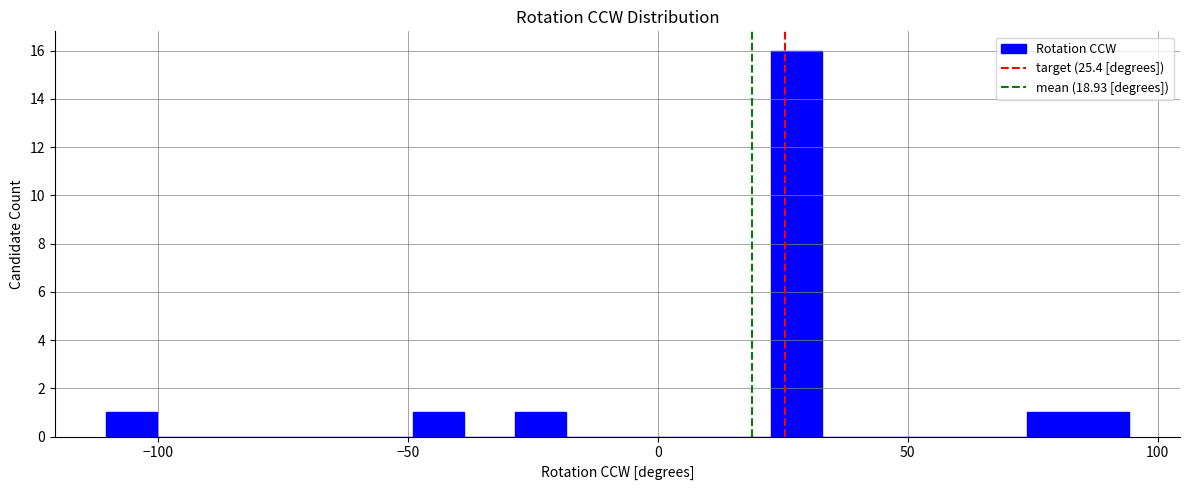

Read against the x-axis, roughly where is the centre of the tallest bar?

30